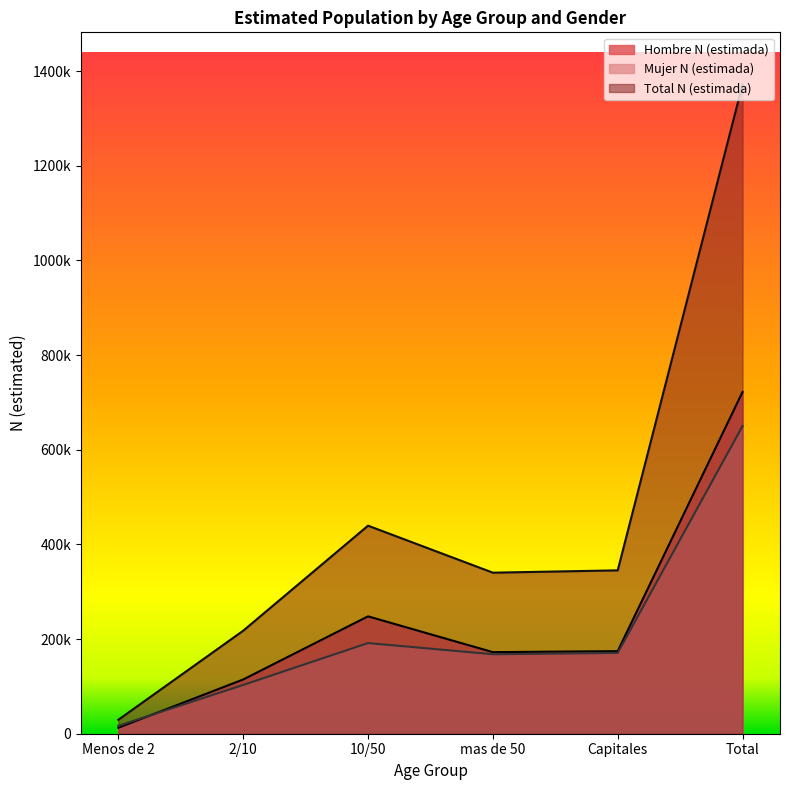

How many categories are shown in the chart?

6